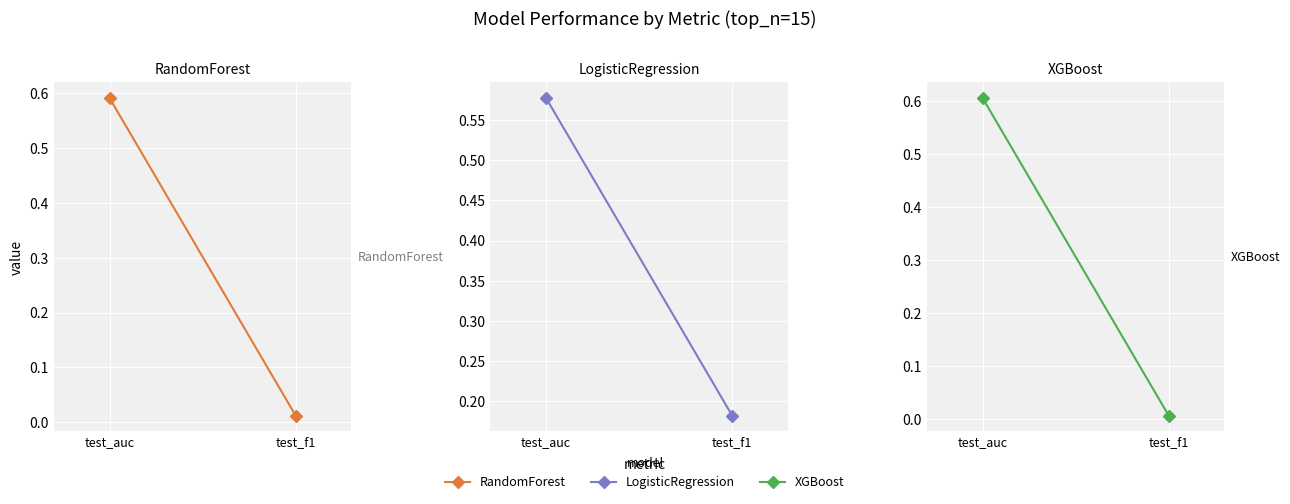

Which category has the lowest value in the XGBoost series?

test_f1